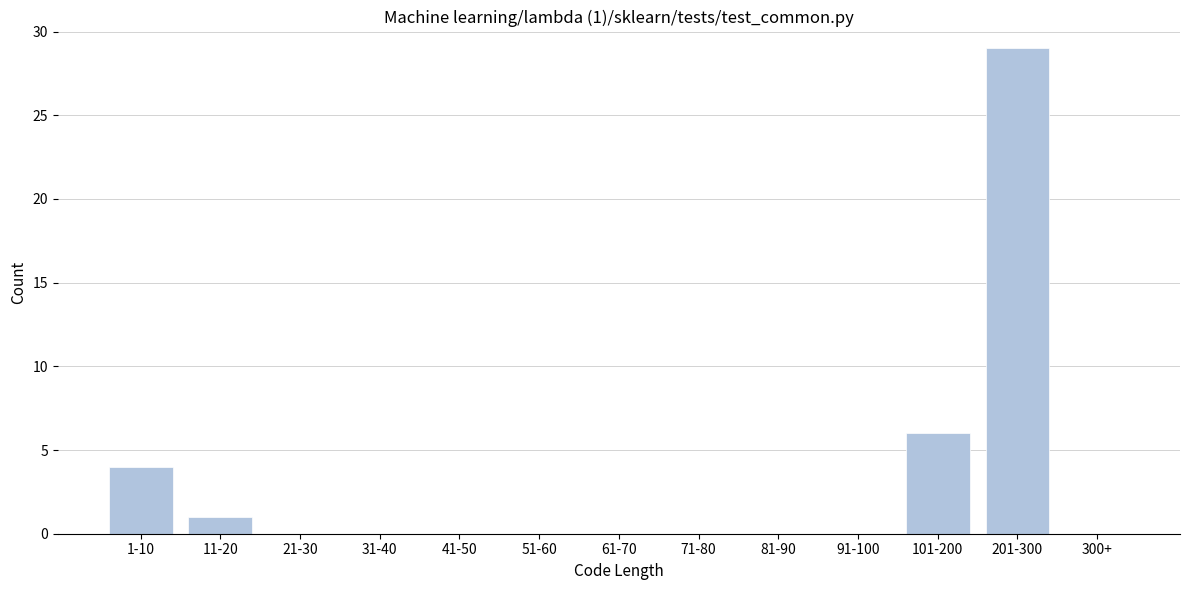

Reading right to left, list all the values displayed in this chart.

300+=0	201-300=29	101-200=6	91-100=0	81-90=0	71-80=0	61-70=0	51-60=0	41-50=0	31-40=0	21-30=0	11-20=1	1-10=4